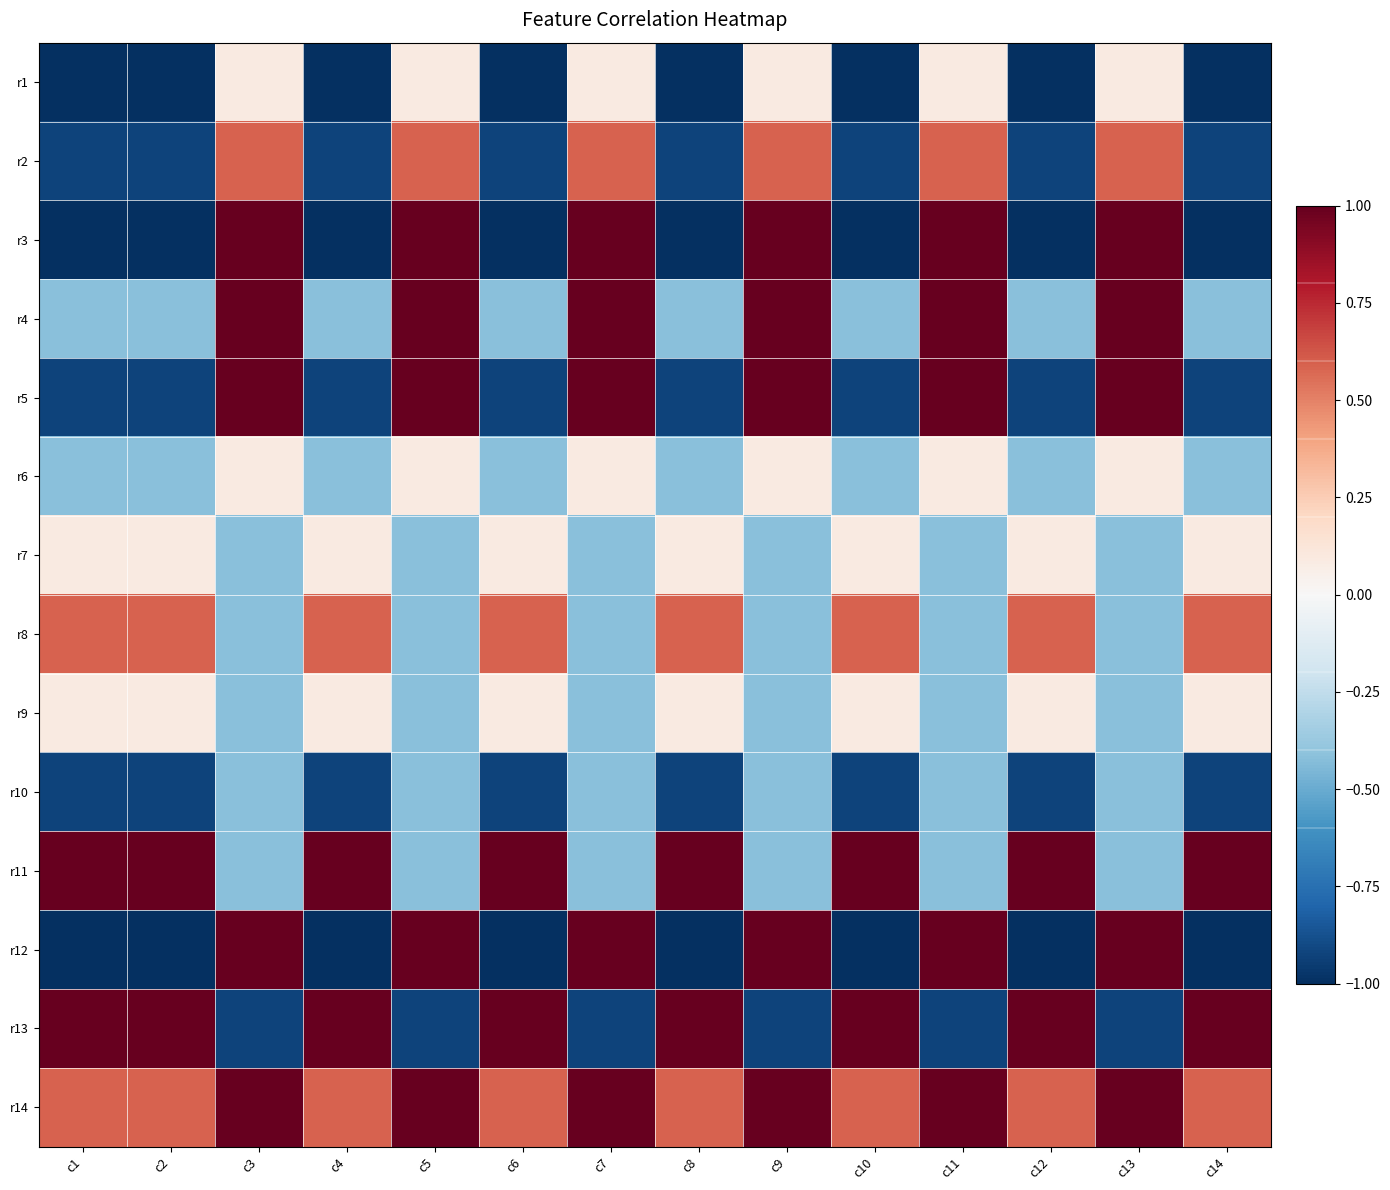

Which series changed the most between c7 and c9?

r1